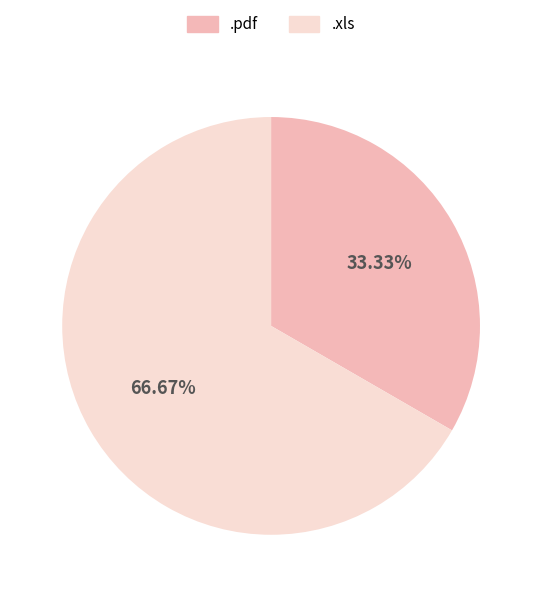

Count the number of slices in the pie.

2